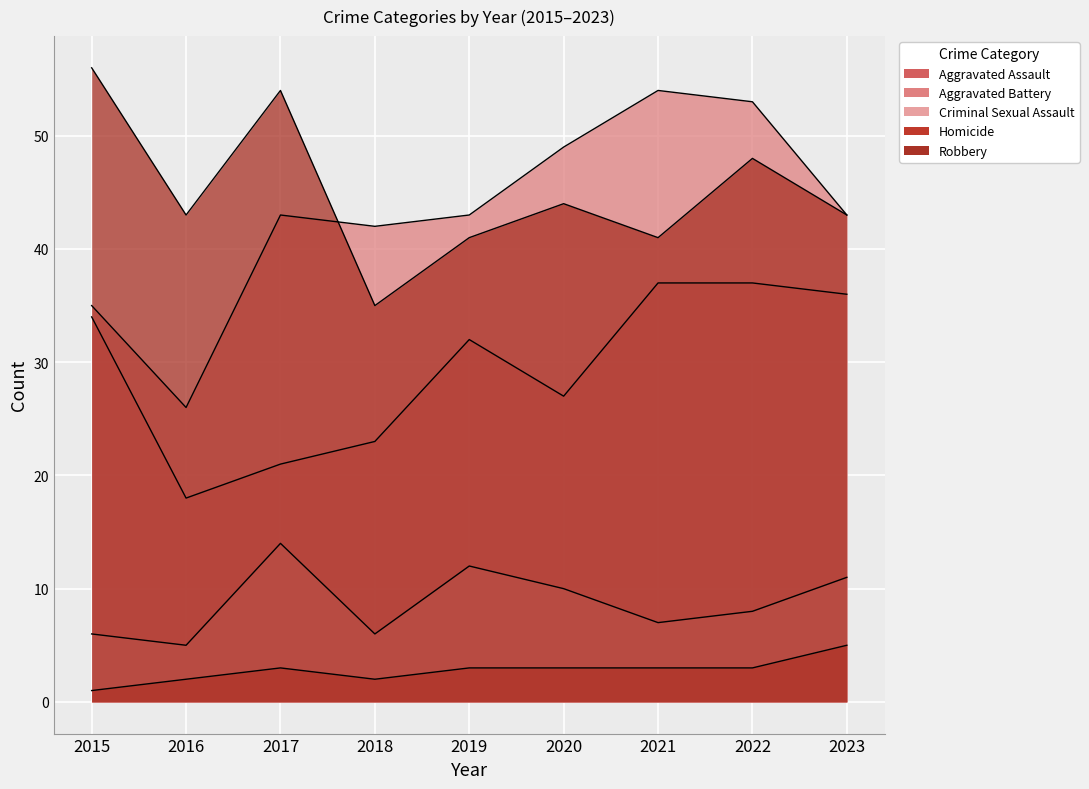

How many interior local peaks does the Homicide series have?

1